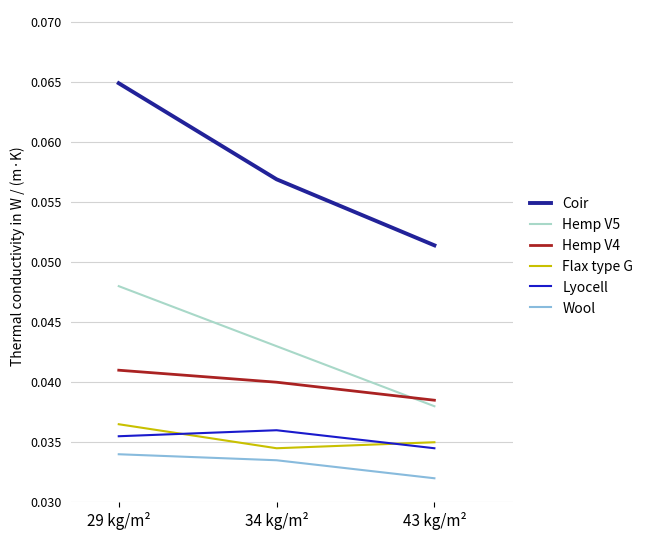

Which category has the highest value in the Hemp V4 series?

29 kg/m²